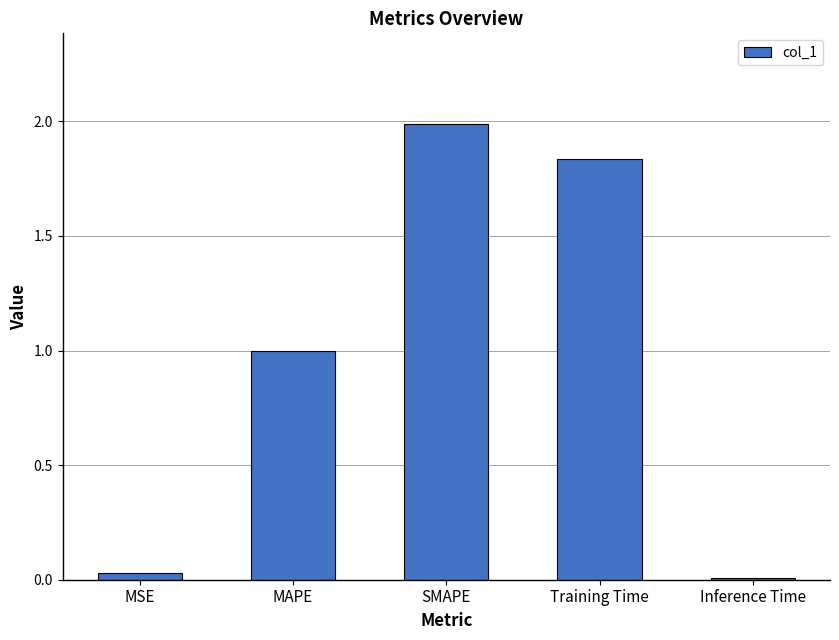

What is the sum of all values?

4.9